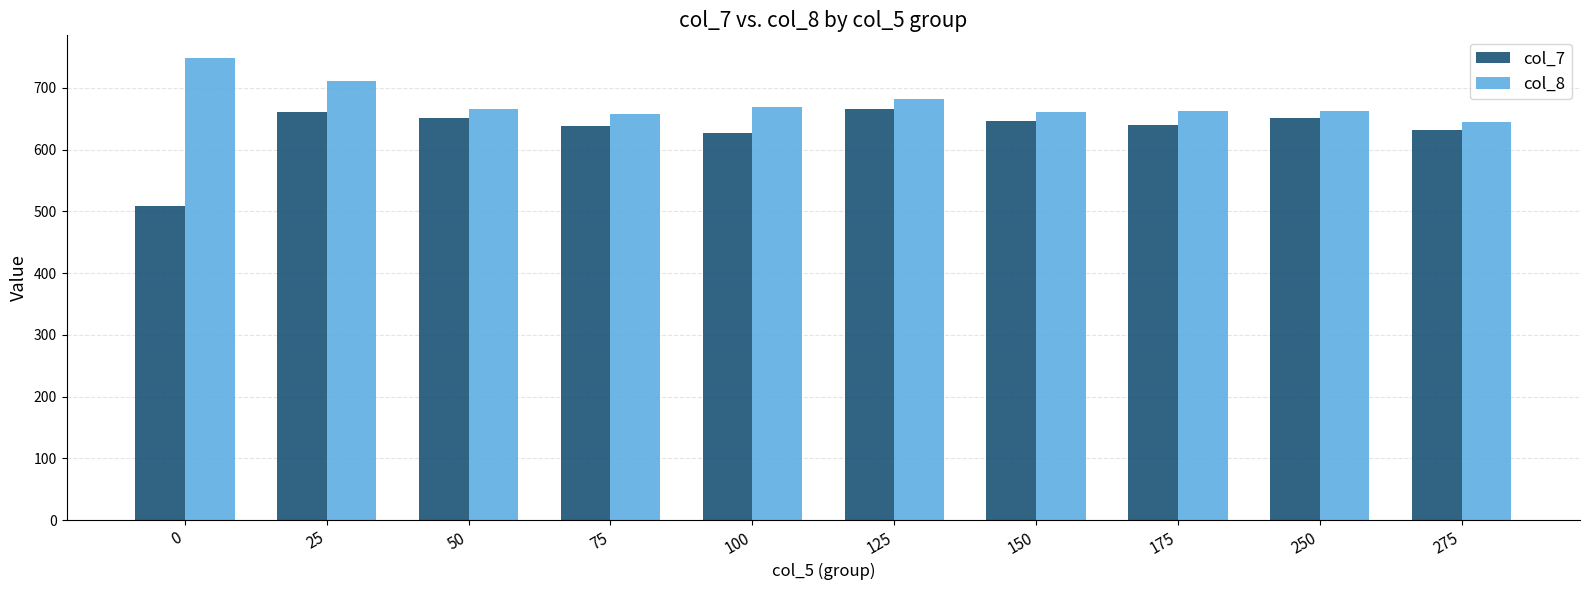

List the series in order of their peak value, lowest first.

col_7, col_8